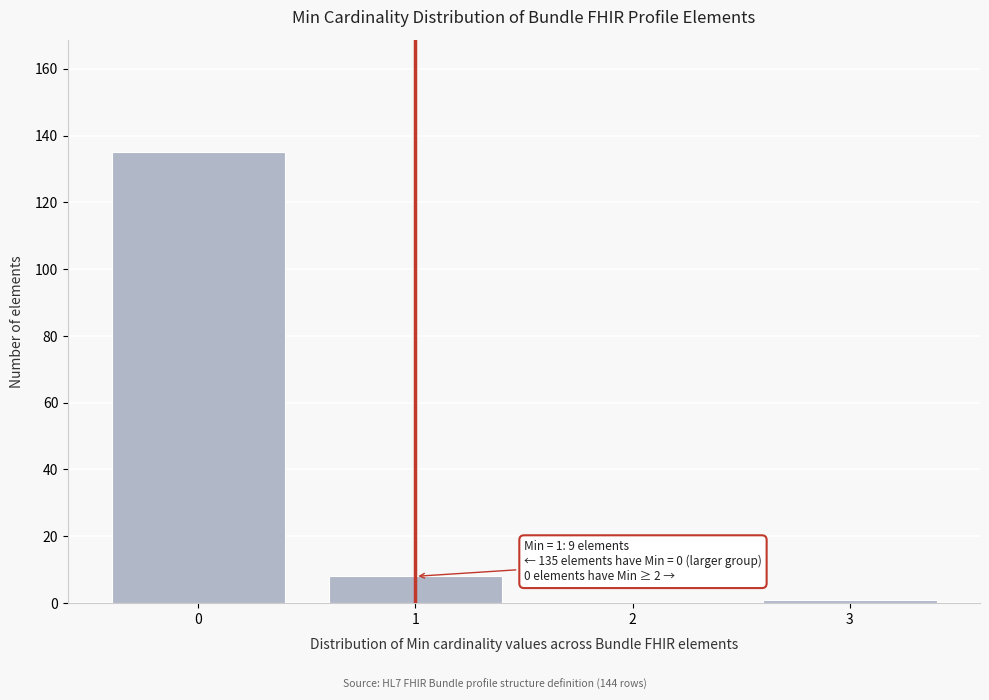

Reading left to right, list all the values displayed in this chart.

0=135	1=8	2=0	3=1